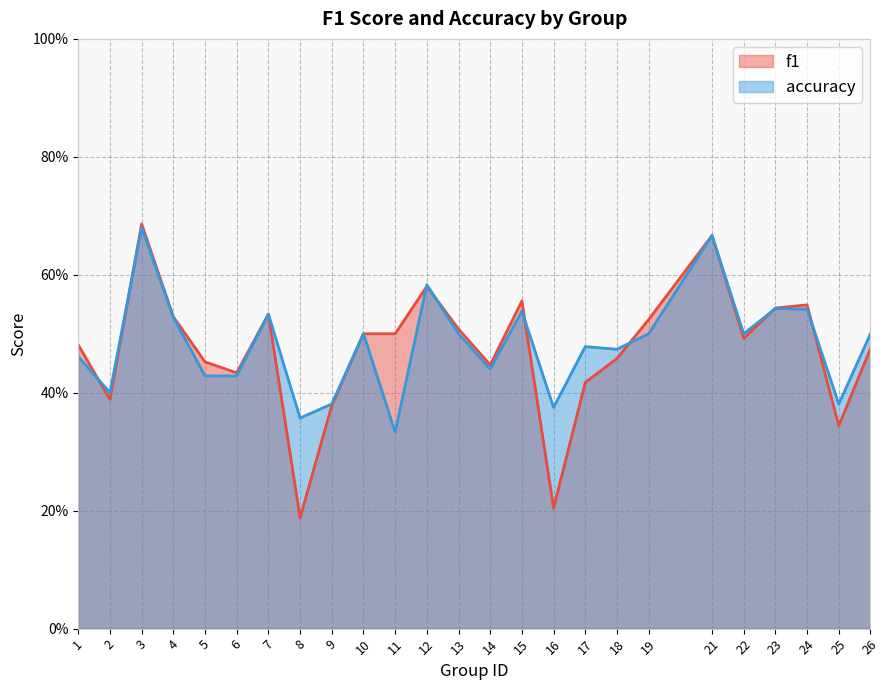

Reading left to right, transcribe all the data shown in this chart.

f1: 0.5	0.4	0.7	0.5	0.5	0.4	0.5	0.2	0.4	0.5	0.5	0.6	0.5	0.4	0.6	0.2	0.4	0.5	0.5	0.7	0.5	0.5	0.5	0.3	0.5
accuracy: 0.5	0.4	0.7	0.5	0.4	0.4	0.5	0.4	0.4	0.5	0.3	0.6	0.5	0.4	0.5	0.4	0.5	0.5	0.5	0.7	0.5	0.5	0.5	0.4	0.5